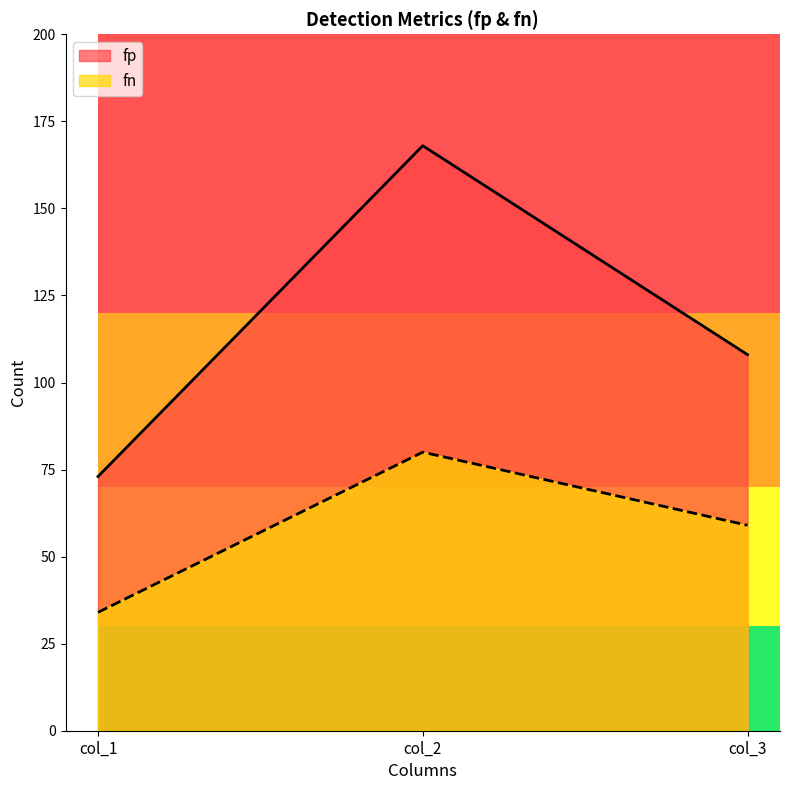

What is the sum of all fn values?

173